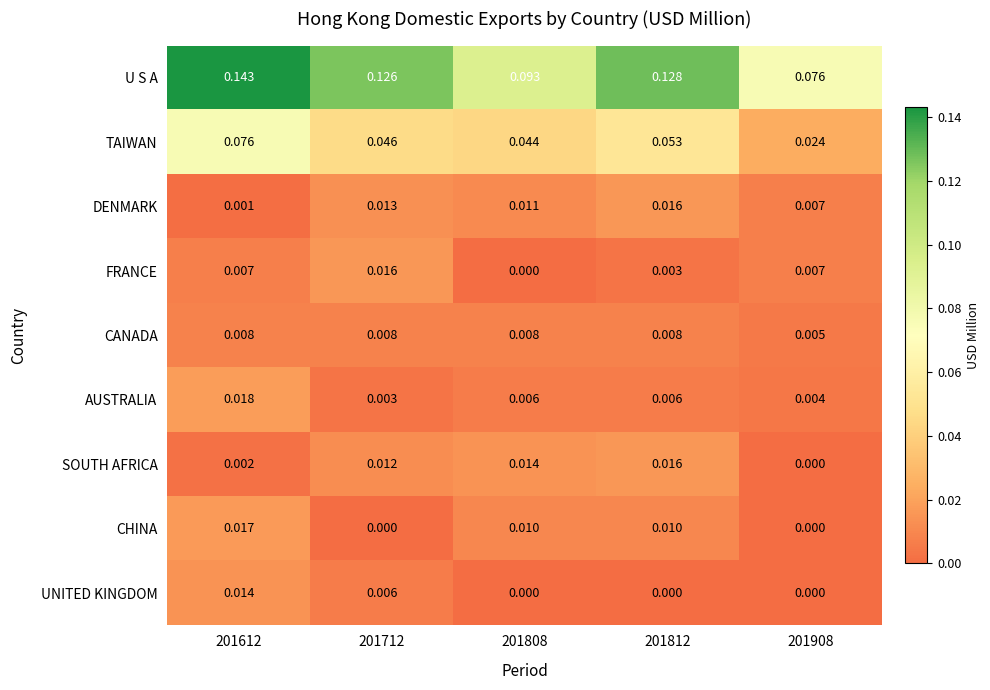

Which series has the widest spread of values?

U S A